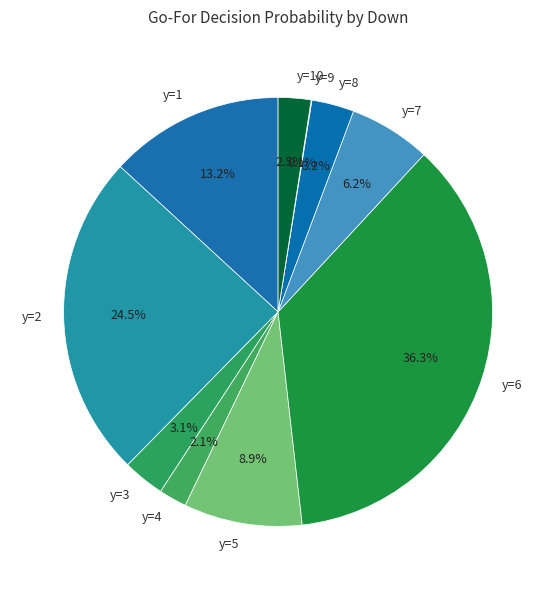

Combined, what portion of the pie is y=8 and y=4?

5.3%